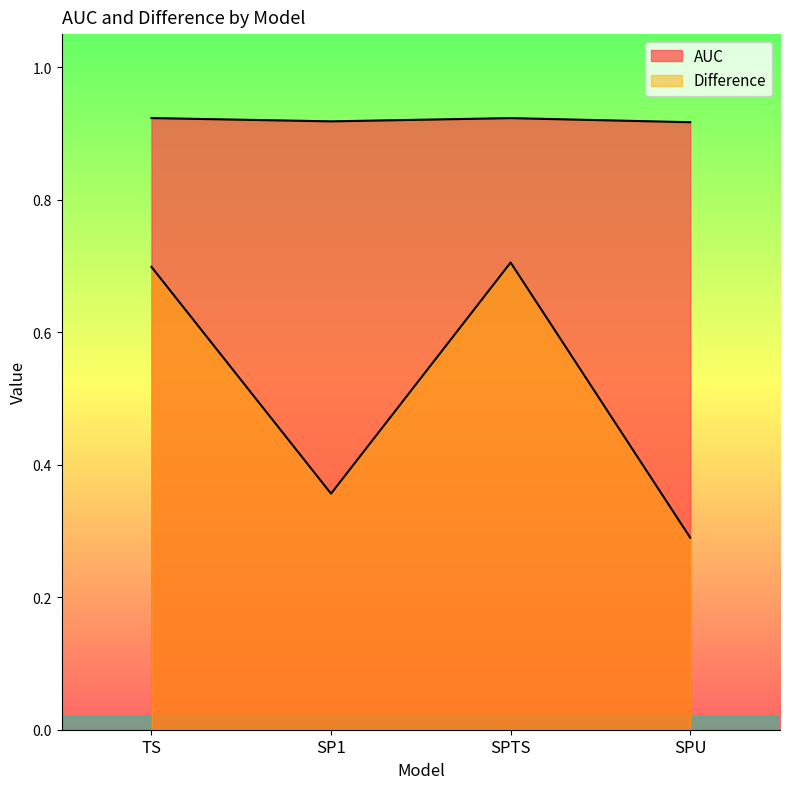

Where is Difference nearest to the value 0?

SPU